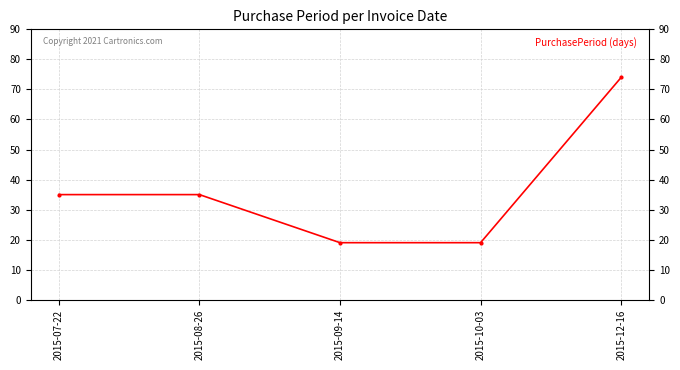

True or false: there are more than 1 points higher than both neighbors.

False